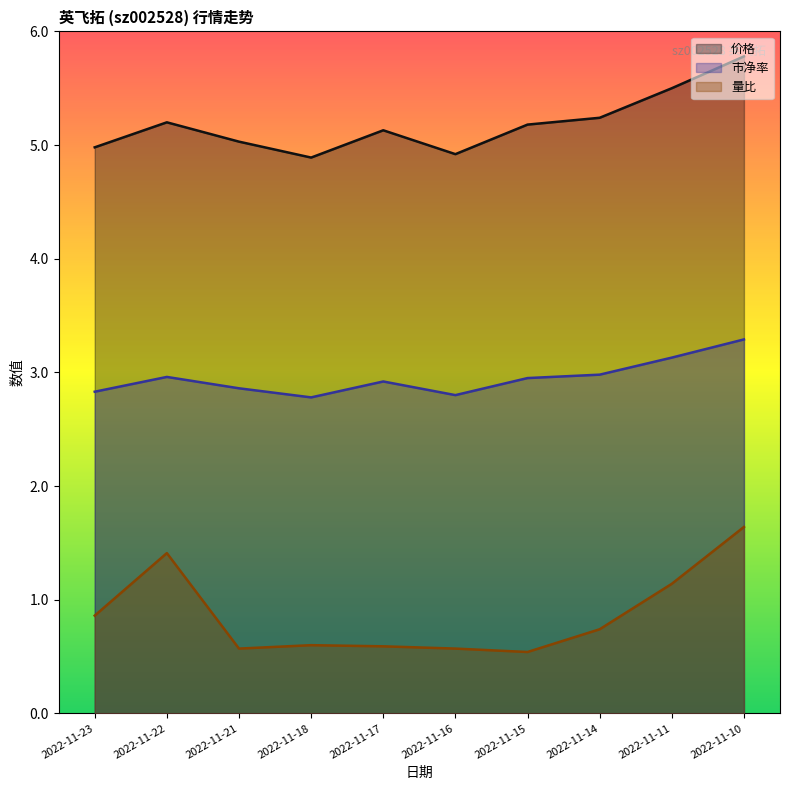

True or false: 价格 has more than 0 points higher than both neighbors.

True